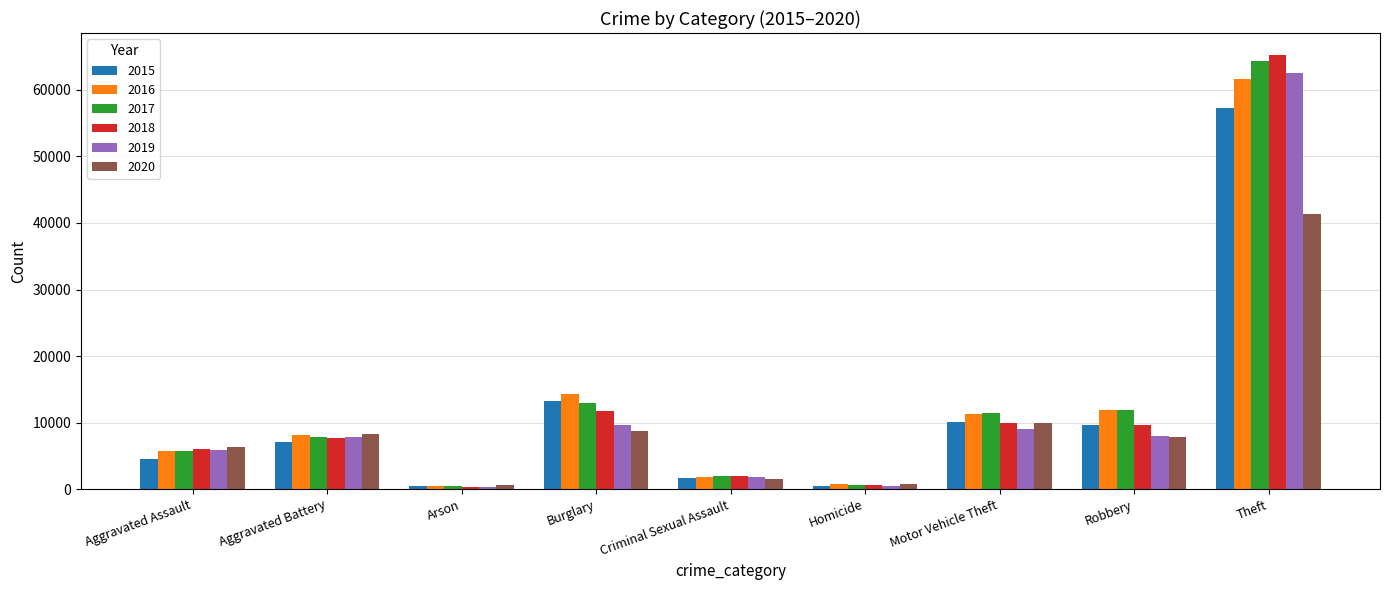

At how many categories does at least one series exceed 1525?

7